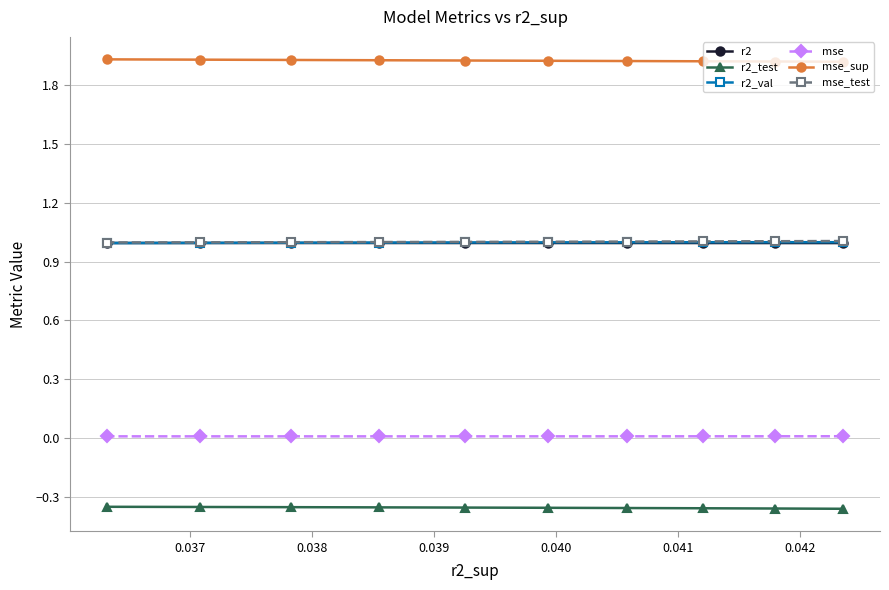

At how many categories does at least one series exceed 0?

10